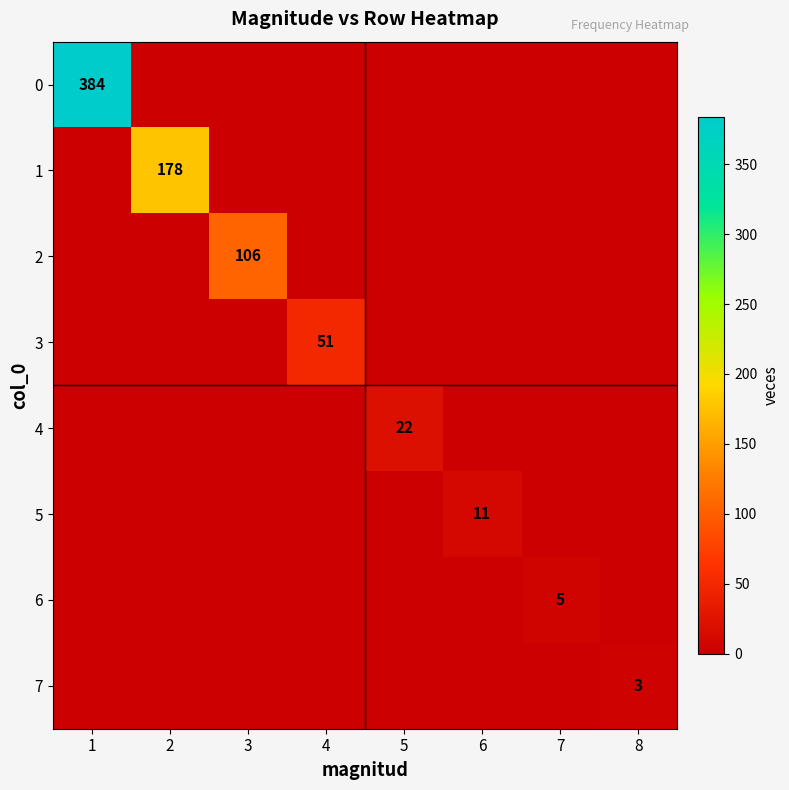

The 4 series shows 9 at 5. True or false?

False